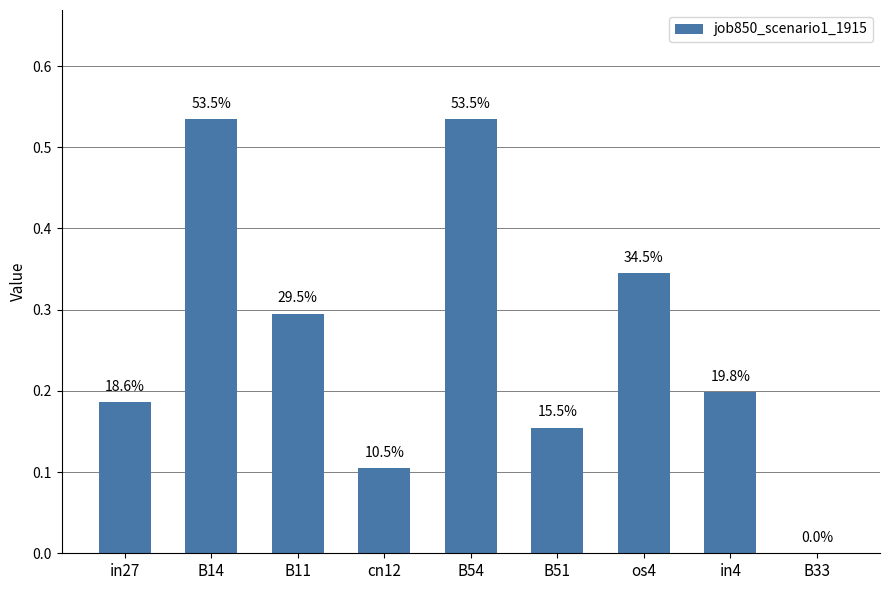

Are the bars horizontal?

No